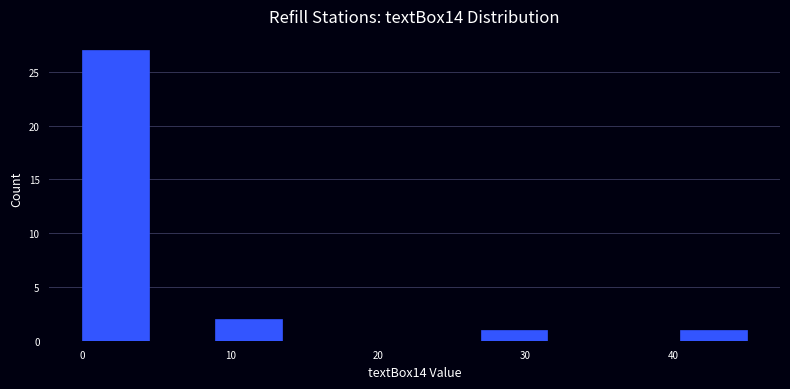

Reading left to right, transcribe this chart: for each bar, give the range it covers on the x-axis and its height. Neither the bar edges nor the heights are printed on the chart, so give them approximately, as read against the axes.

0.0 to 4.5: 27
4.5 to 9.0: 0
9.0 to 13.5: 2
13.5 to 18.0: 0
18.0 to 22.5: 0
22.5 to 27.0: 0
27.0 to 31.5: 1
31.5 to 36.0: 0
36.0 to 40.5: 0
40.5 to 45.0: 1